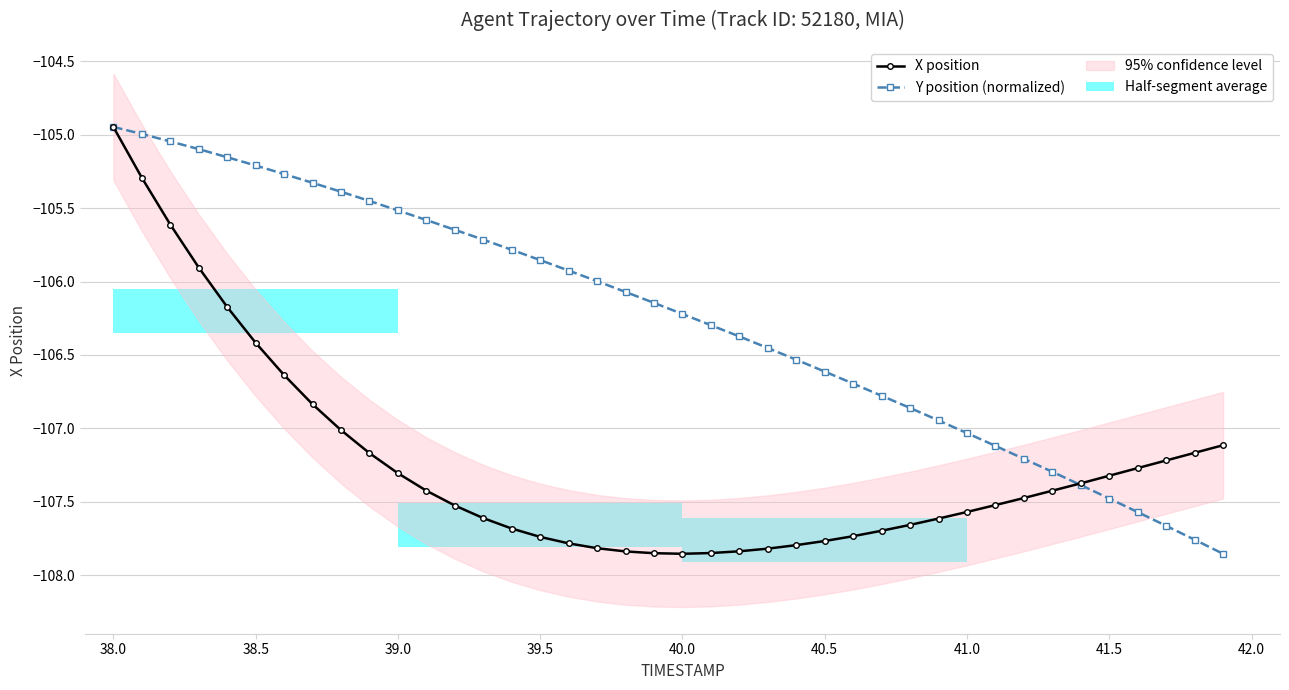

What is the lowest value of the Y position (normalized) series?

-107.9